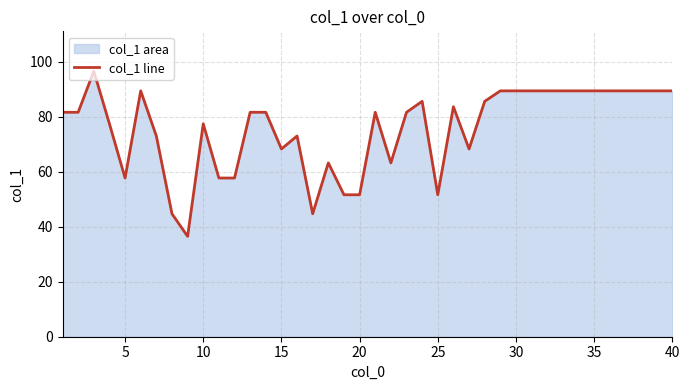

What is the minimum value shown in the chart?

36.5